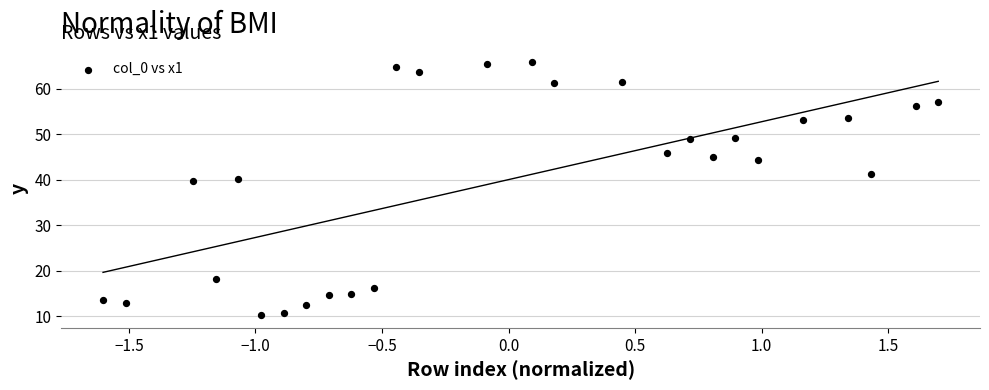

What is the range of Y values (max minus min)?

55.5